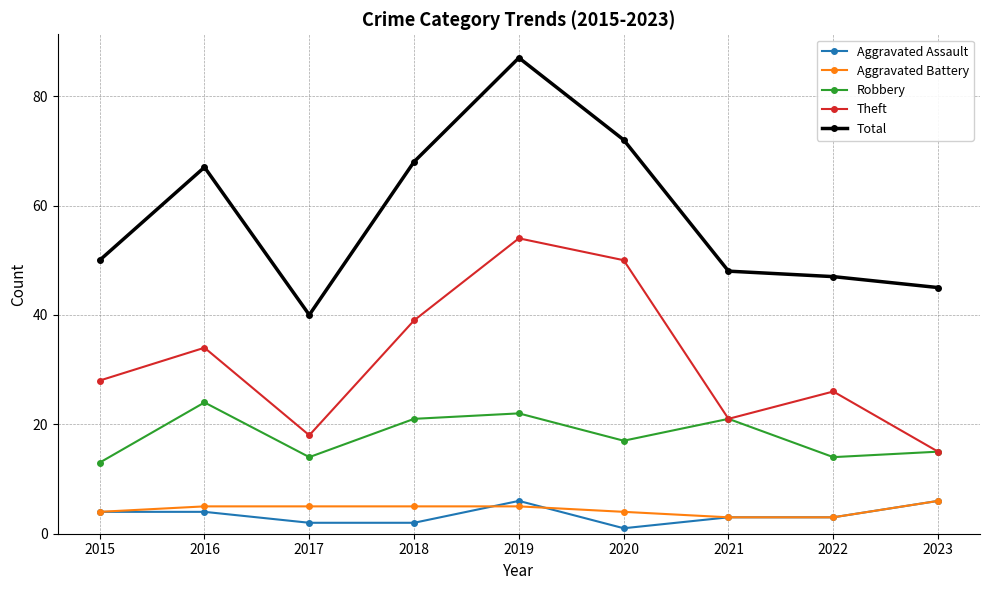

At which category does Robbery reach its first local valley?

2017